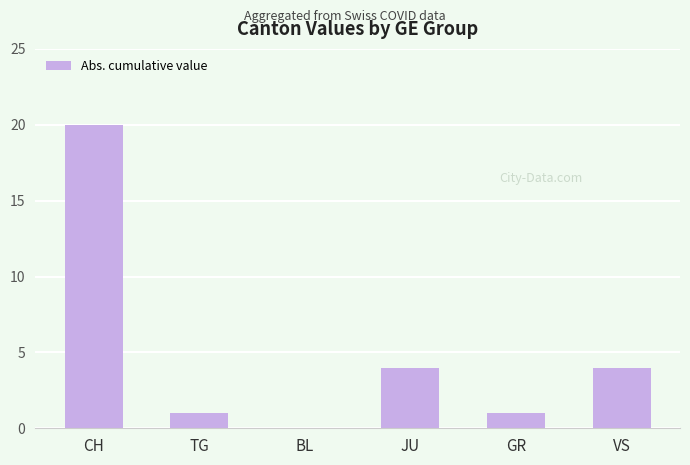

What is the maximum value shown in the chart?

20